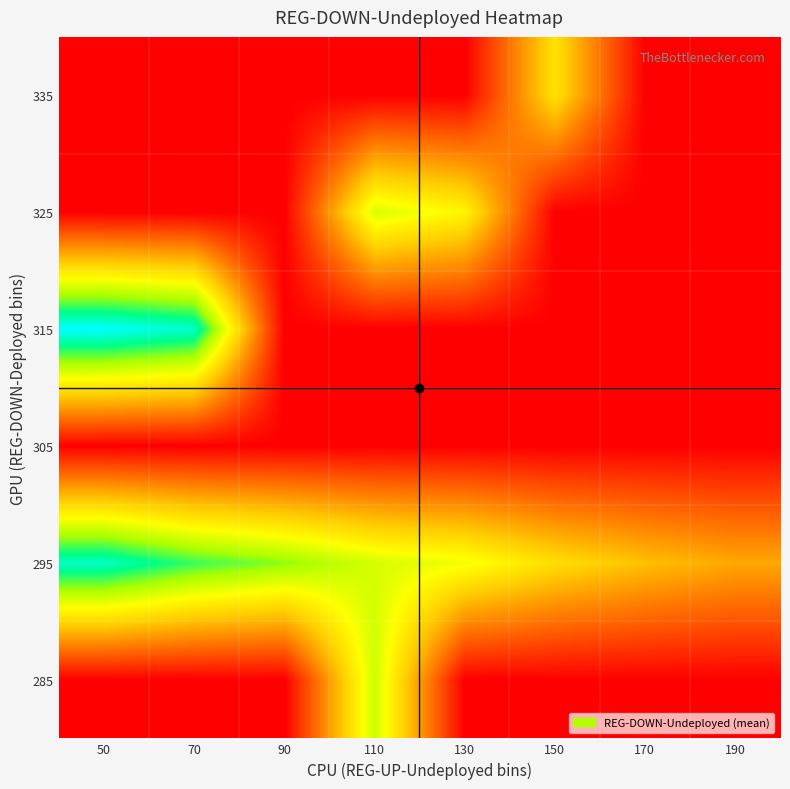

What is the maximum value shown in the chart?

230.0